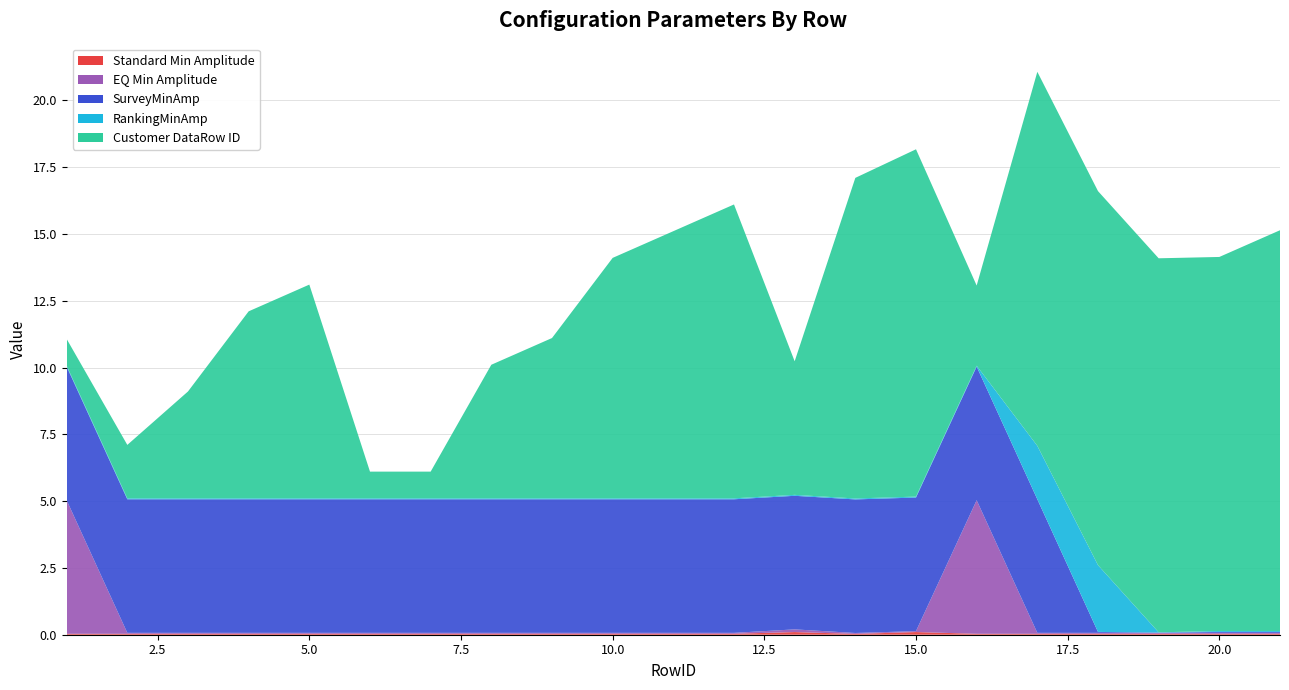

Reading left to right, list all the values displayed in this chart.

Standard Min Amplitude: 0.0	0.0	0.0	0.0	0.0	0.0	0.0	0.0	0.0	0.0	0.0	0.0	0.1	0.0	0.1	0.0	0.0	0.0	0.0	0.0	0.0
EQ Min Amplitude: 5.0	0.0	0.0	0.0	0.0	0.0	0.0	0.0	0.0	0.0	0.0	0.0	0.1	0.0	0.0	5.0	0.0	0.0	0.0	0.0	0.0
SurveyMinAmp: 5.0	5.0	5.0	5.0	5.0	5.0	5.0	5.0	5.0	5.0	5.0	5.0	5.0	5.0	5.0	5.0	5.0	0.0	0.0	0.0	0.0
RankingMinAmp: 0.0	0.0	0.0	0.0	0.0	0.0	0.0	0.0	0.0	0.0	0.0	0.0	0.0	0.0	0.0	0.0	2.0	2.5	0.0	0.0	0.0
Customer DataRow ID: 1.0	2.0	4.0	7.0	8.0	1.0	1.0	5.0	6.0	9.0	10.0	11.0	5.0	12.0	13.0	3.0	14.0	14.0	14.0	14.0	15.0